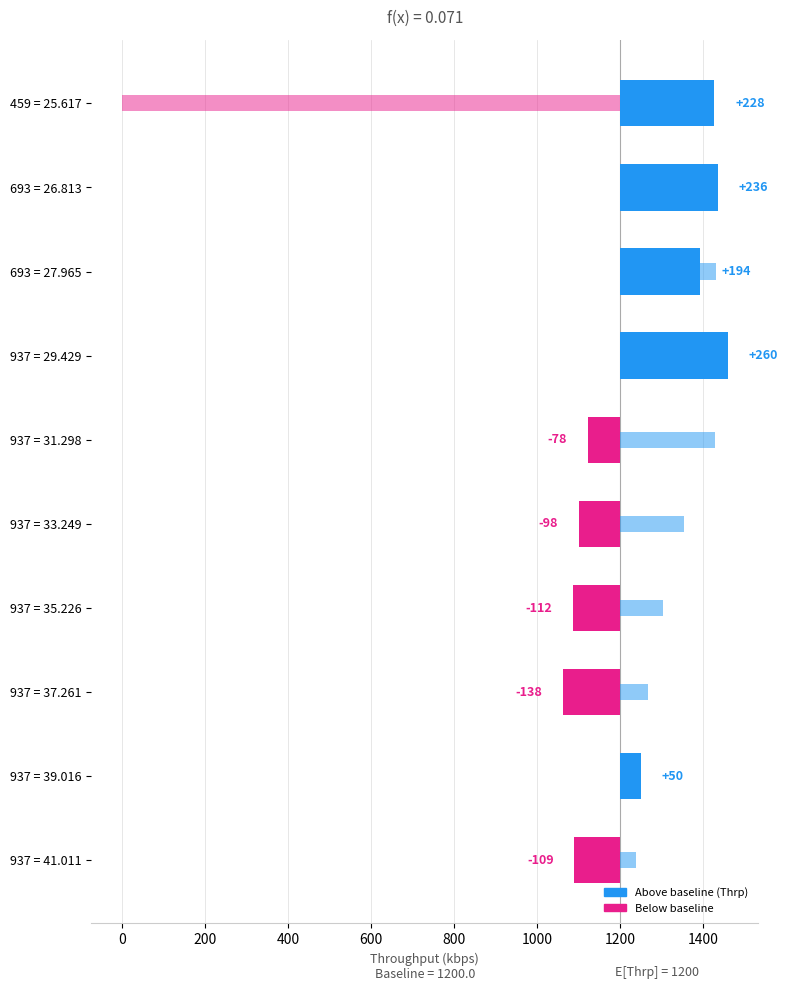

The value of Thrp deviation at 693 = 26.813 is 73.0. True or false?

False